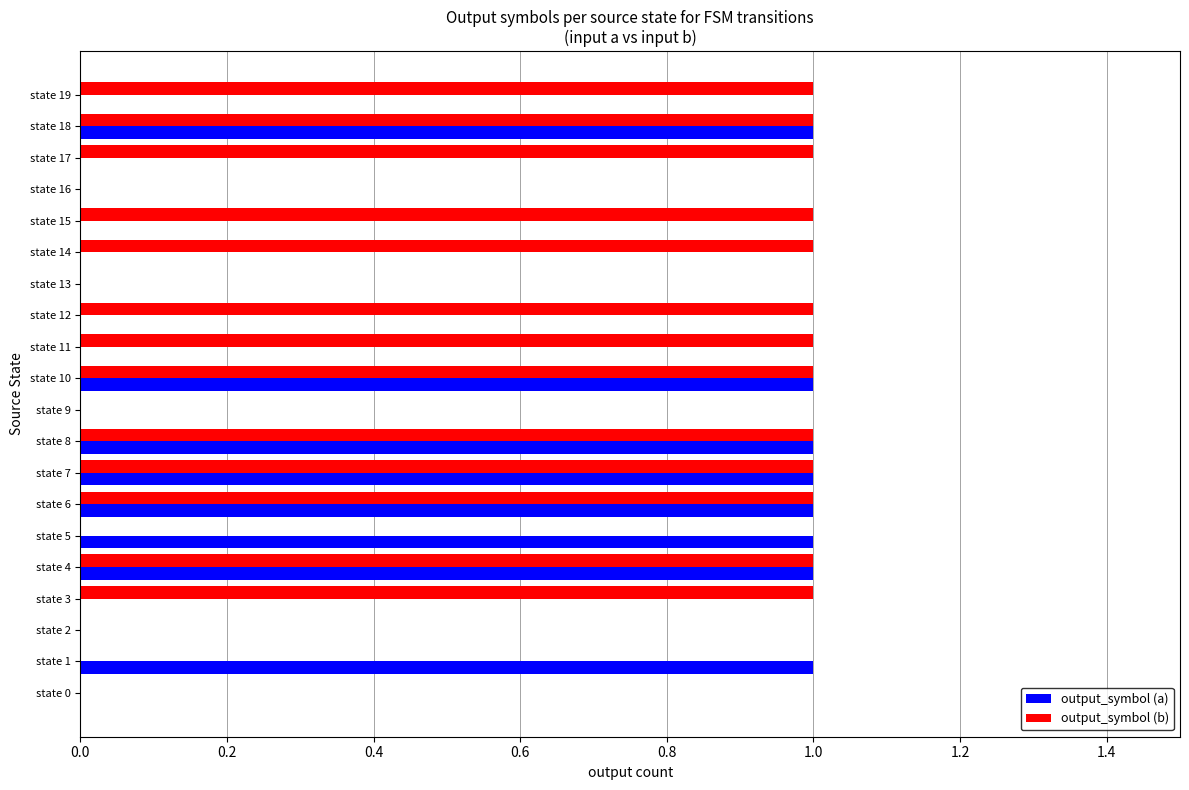

The value of output_symbol (b) at state 13 is 0. True or false?

True